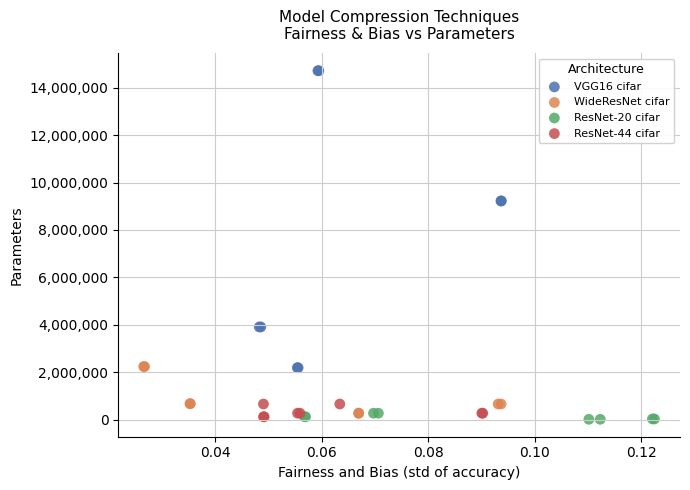

Which series contains the highest Y value?

VGG16 cifar